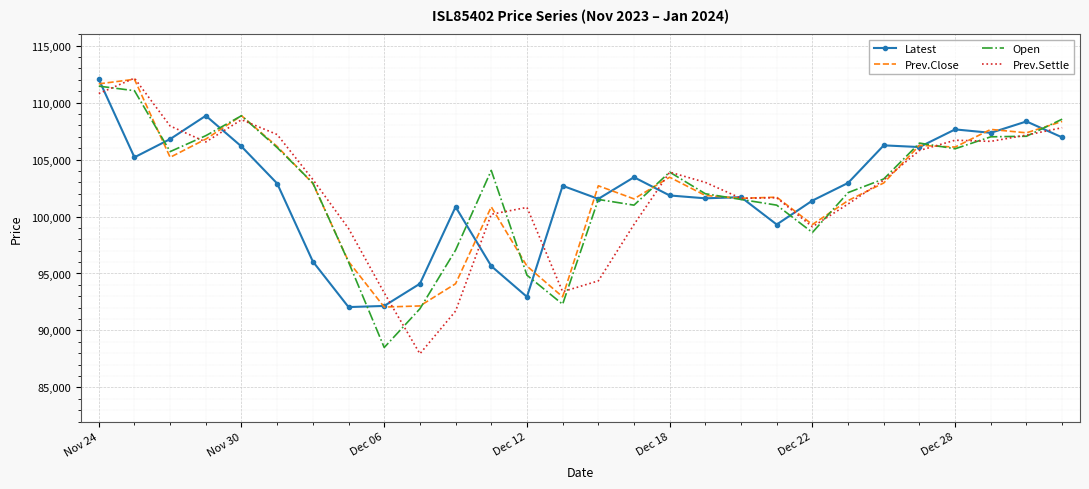

What is the highest value of the Latest series?

112050